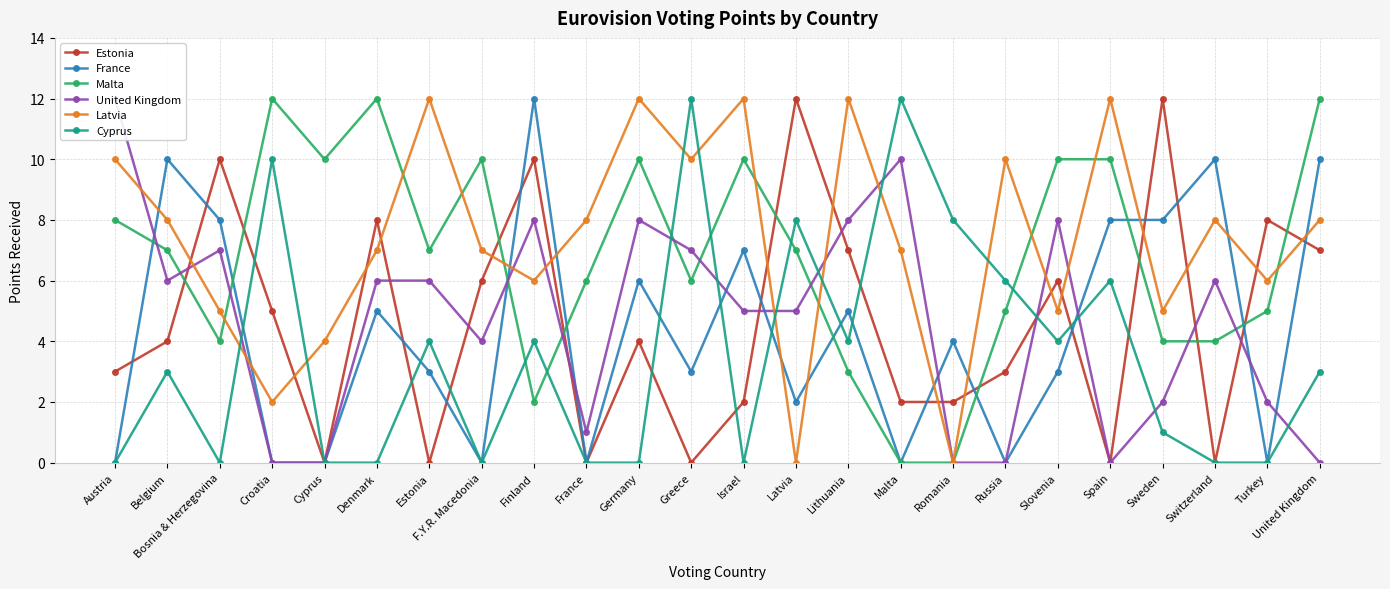

Reading left to right, list all the values displayed in this chart.

Estonia: 3	4	10	5	0	8	0	6	10	0	4	0	2	12	7	2	2	3	6	0	12	0	8	7
France: 0	10	8	0	0	5	3	0	12	0	6	3	7	2	5	0	4	0	3	8	8	10	0	10
Malta: 8	7	4	12	10	12	7	10	2	6	10	6	10	7	3	0	0	5	10	10	4	4	5	12
United Kingdom: 12	6	7	0	0	6	6	4	8	1	8	7	5	5	8	10	0	0	8	0	2	6	2	0
Latvia: 10	8	5	2	4	7	12	7	6	8	12	10	12	0	12	7	0	10	5	12	5	8	6	8
Cyprus: 0	3	0	10	0	0	4	0	4	0	0	12	0	8	4	12	8	6	4	6	1	0	0	3